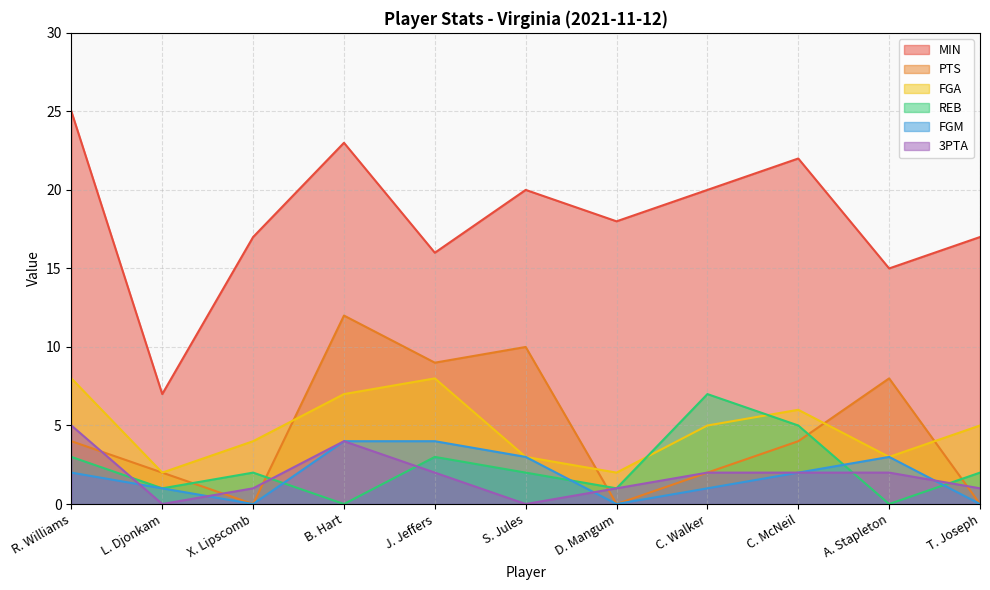

What is the average value of the FGA series?

5